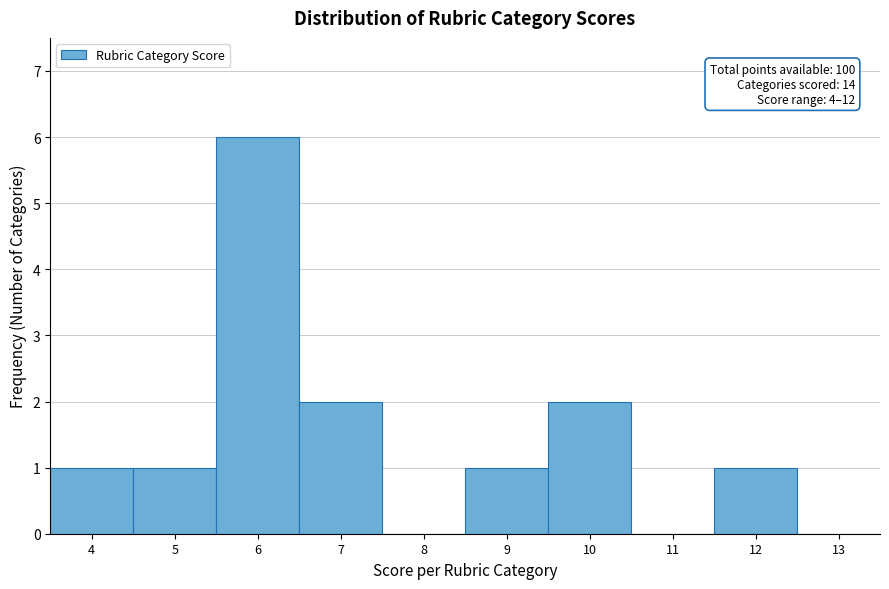

Which range on the x-axis has the tallest bar?

5.5 to 6.5